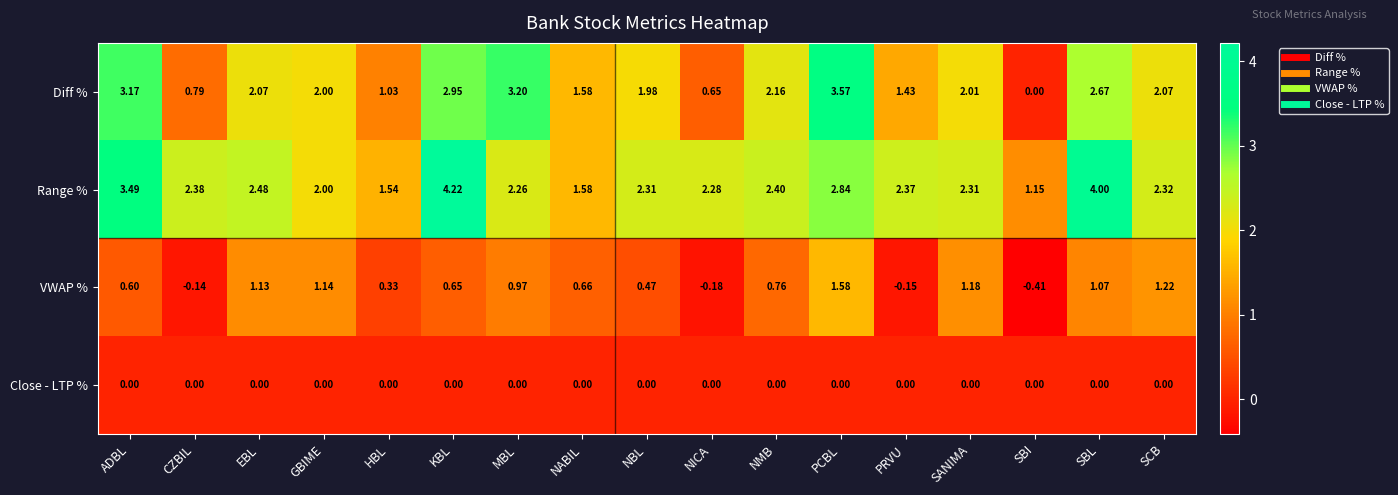

How many values in the VWAP % series are below 0?

4